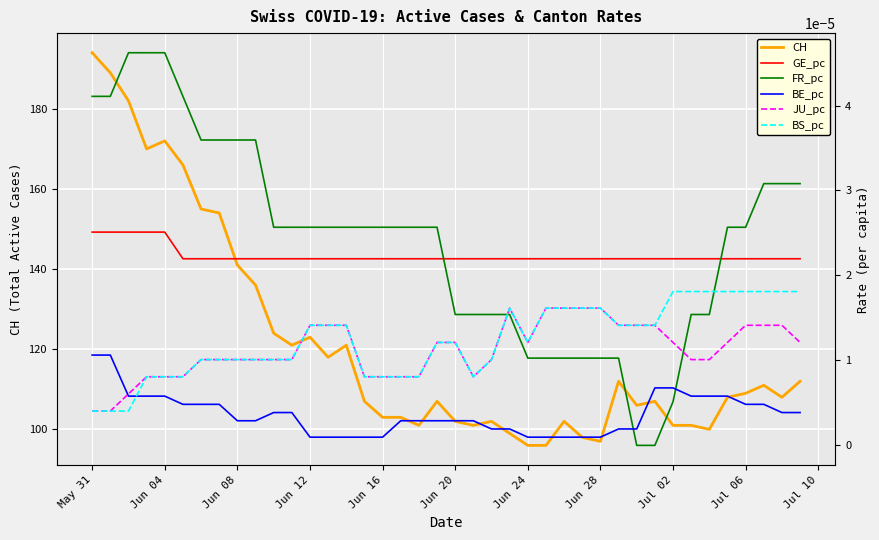

List the series in order of their peak value, lowest first.

BE_pc, JU_pc, BS_pc, GE_pc, FR_pc, CH